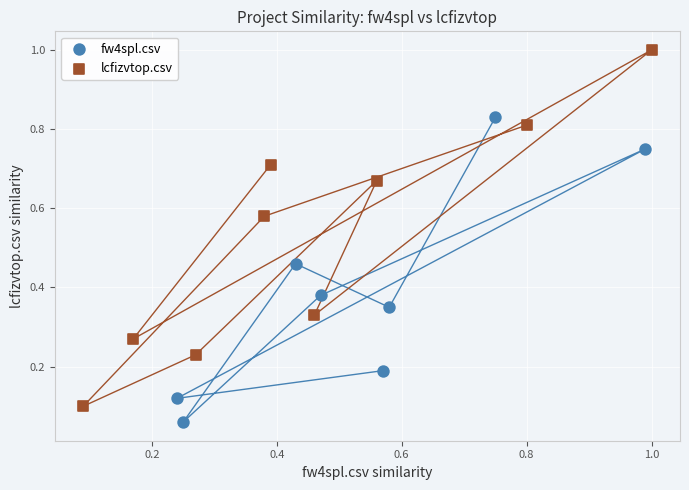

Which series has the widest spread of Y values?

lcfizvtop.csv